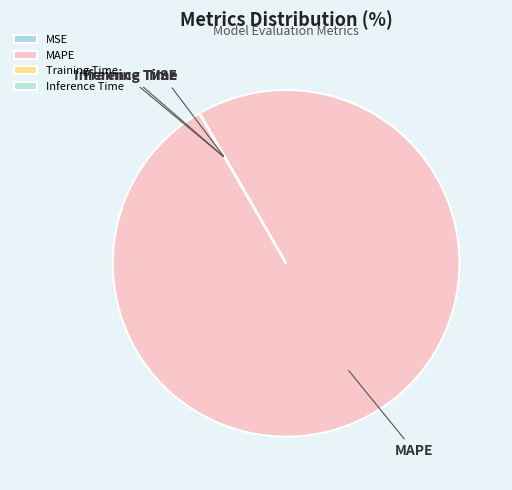

Which category has the biggest portion of the pie?

MAPE